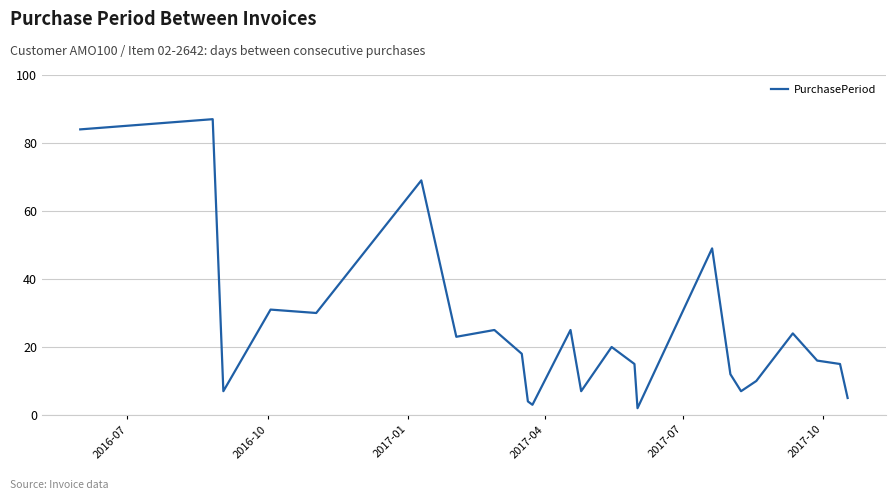

What is the minimum value shown in the chart?

2